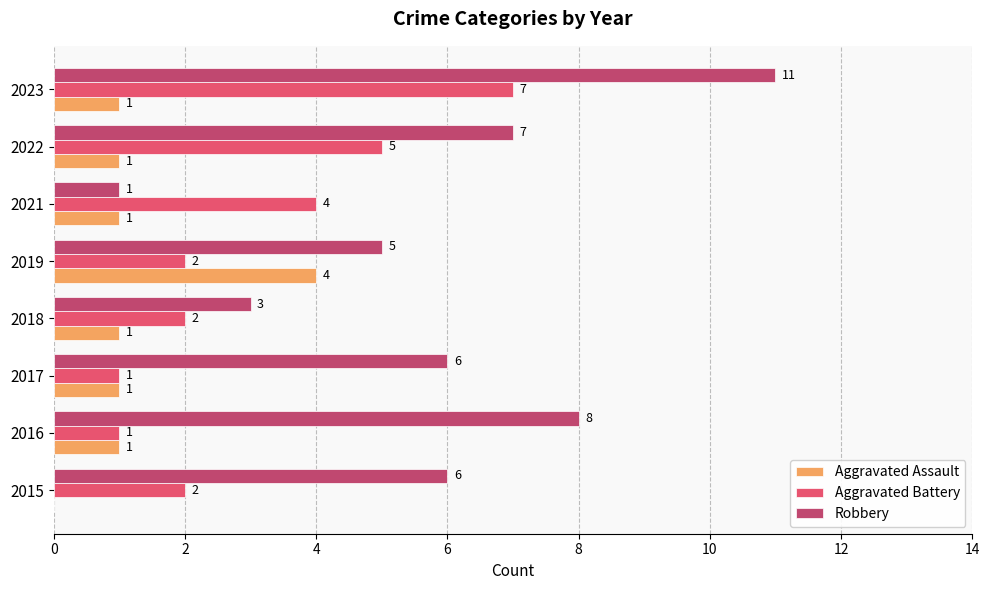

True or false: Aggravated Assault has a value of 1 at 2022.

True